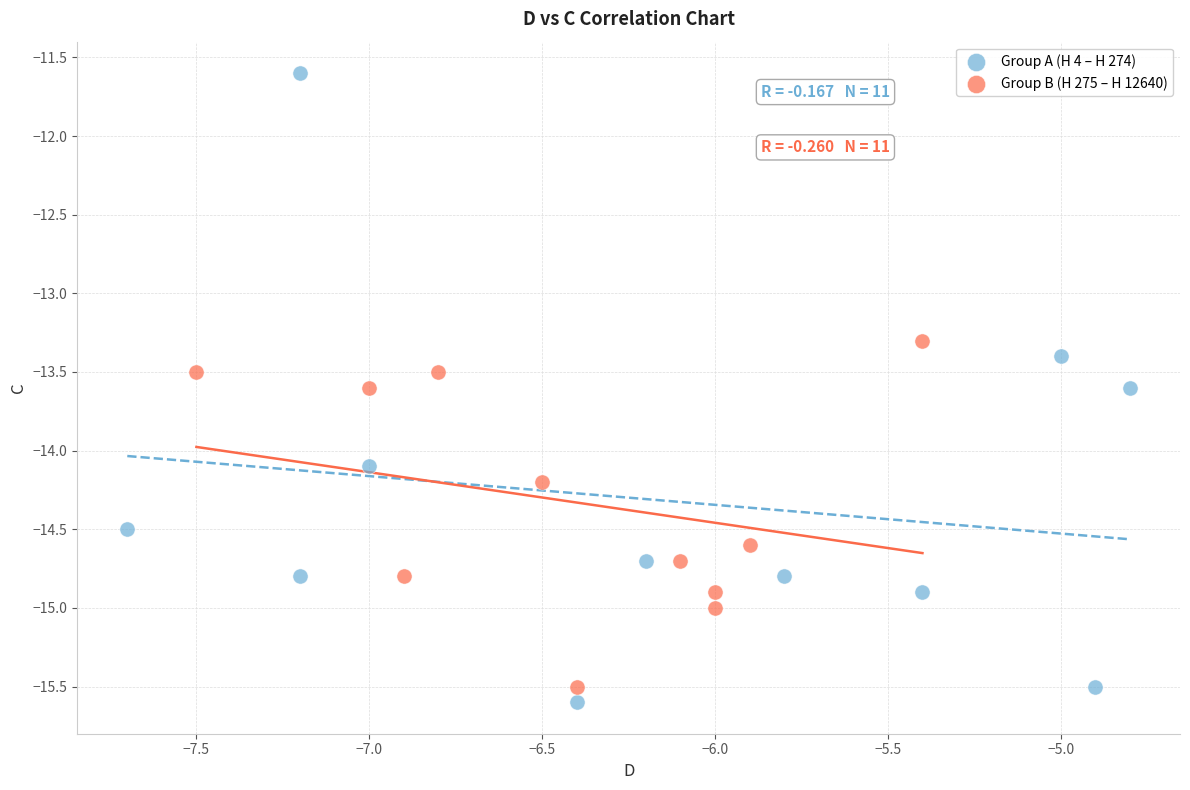

Which series has the largest Y range (max minus min)?

Group A (H 4 – H 274)